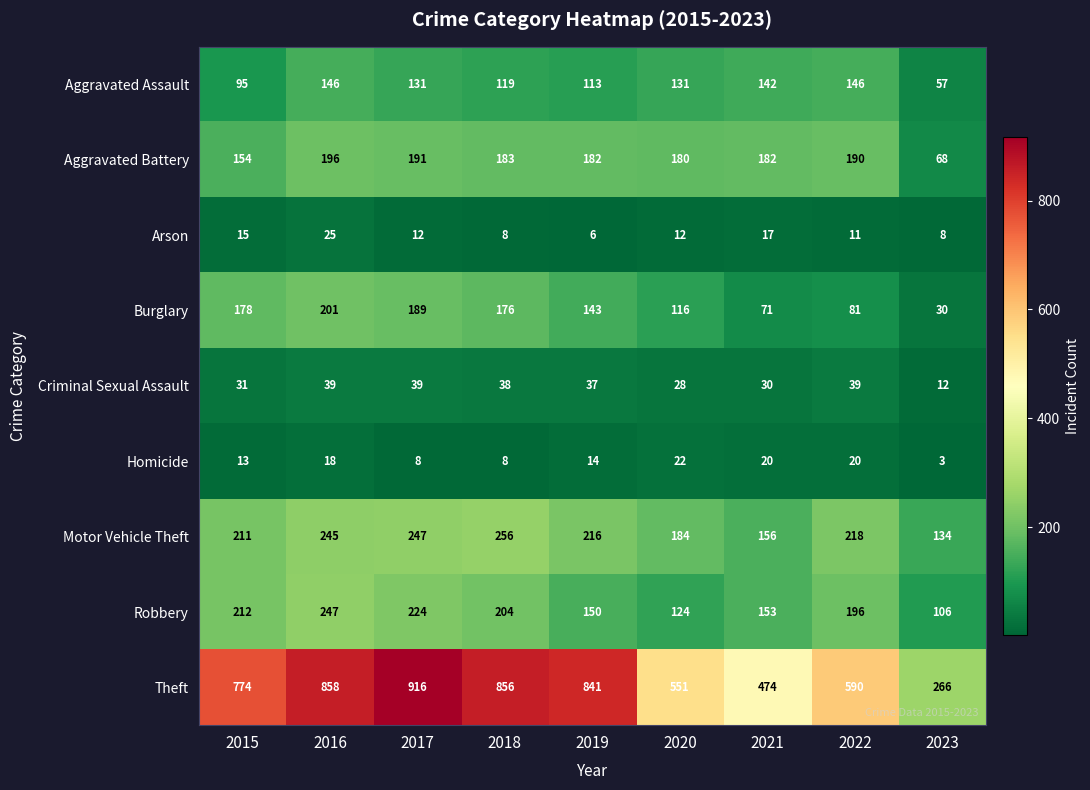

Is it true that Criminal Sexual Assault equals 39 at 2017?

True